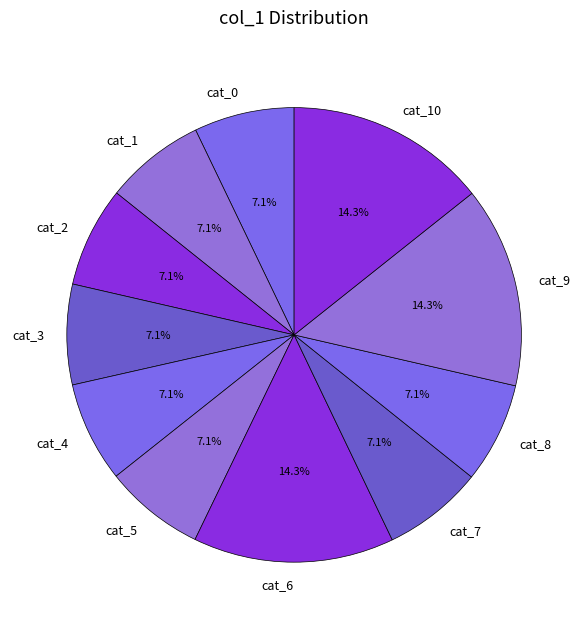

Do cat_2 and cat_3 together represent more than half of the pie?

No